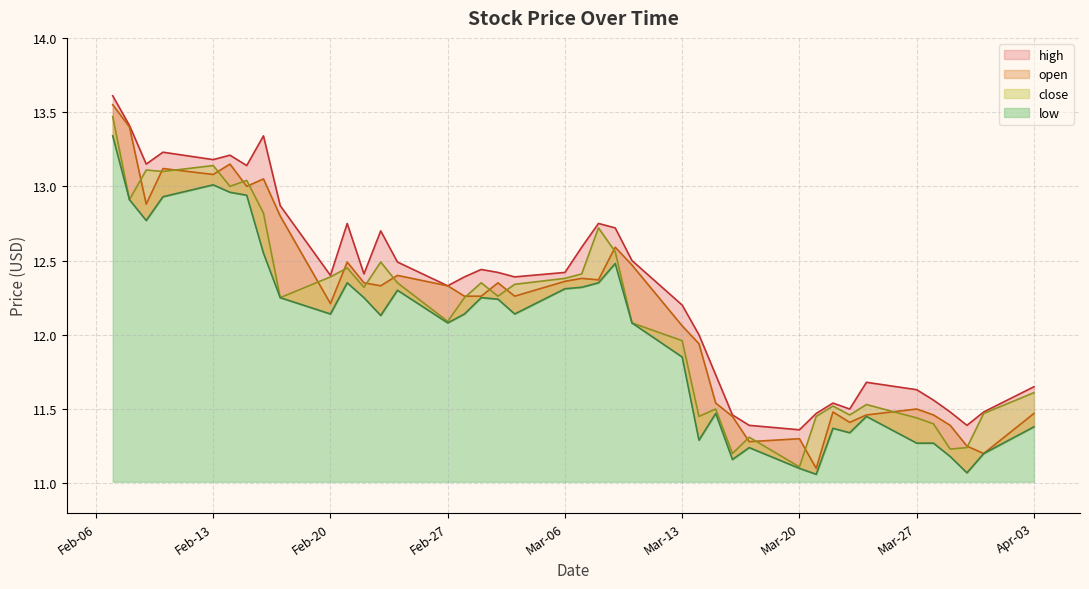

How many intersections are there between close and open?

19